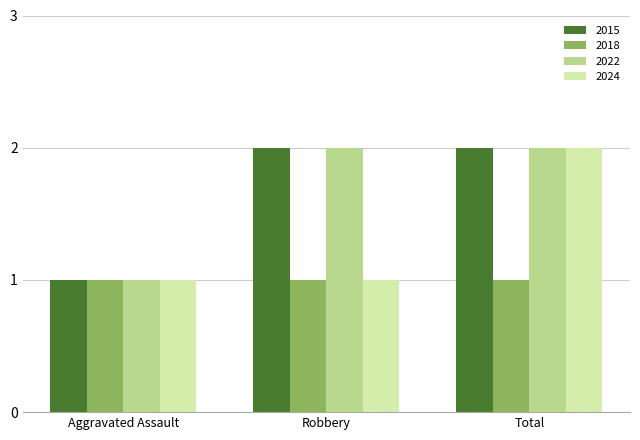

At which label does 2024 reach its peak?

Total